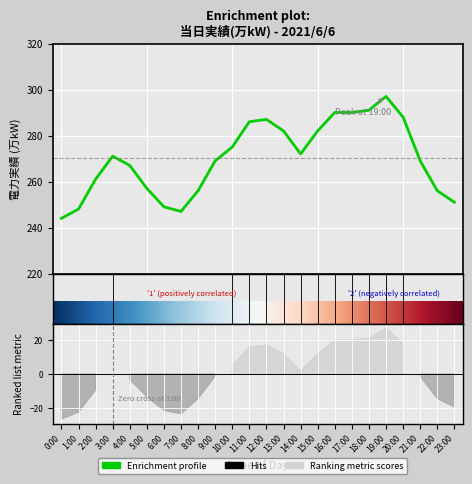

Rank the categories by value from lowest to highest.

0:00, 7:00, 1:00, 6:00, 23:00, 8:00, 22:00, 5:00, 2:00, 4:00, 9:00, 21:00, 3:00, 14:00, 10:00, 13:00, 15:00, 11:00, 12:00, 20:00, 16:00, 17:00, 18:00, 19:00